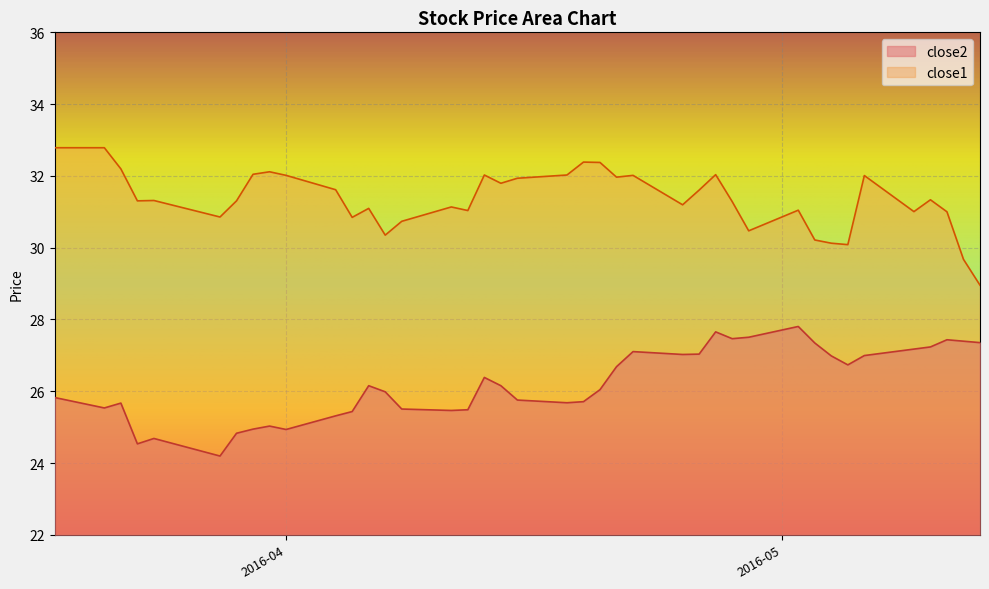

Count the number of categories in the chart.

40